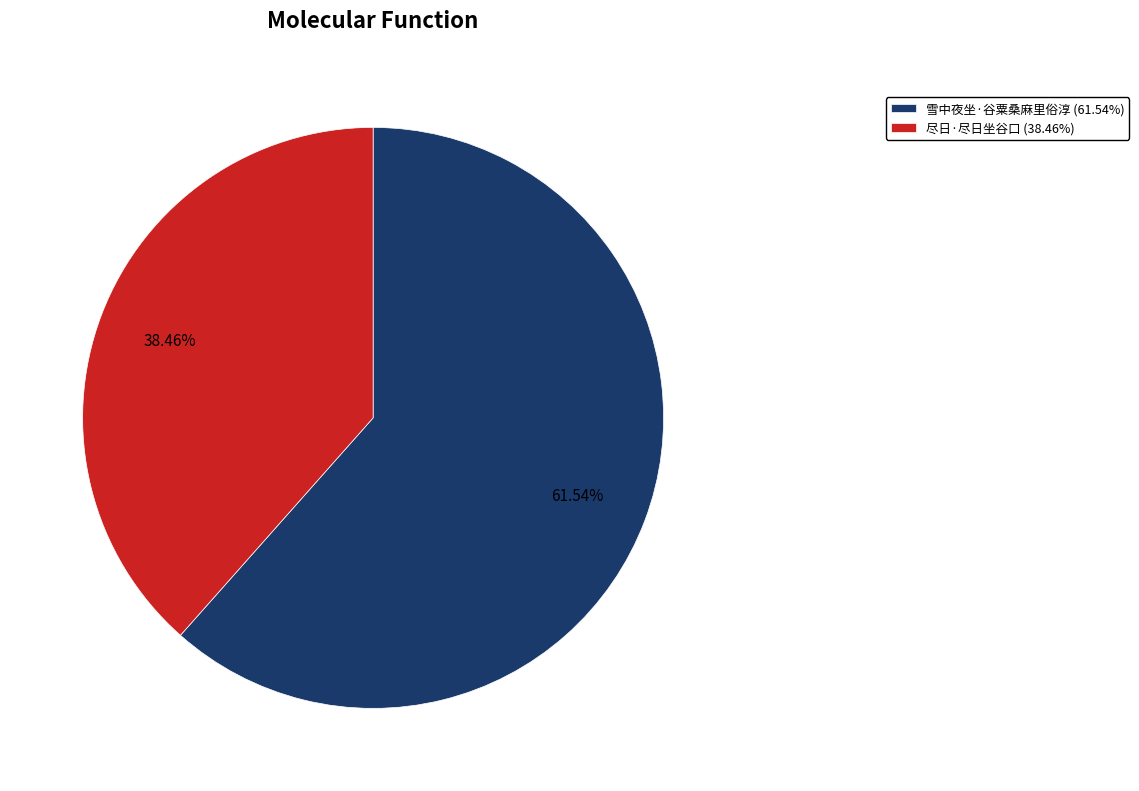

Between 雪中夜坐·谷粟桑麻里俗淳 and 尽日·尽日坐谷口, which is larger?

雪中夜坐·谷粟桑麻里俗淳